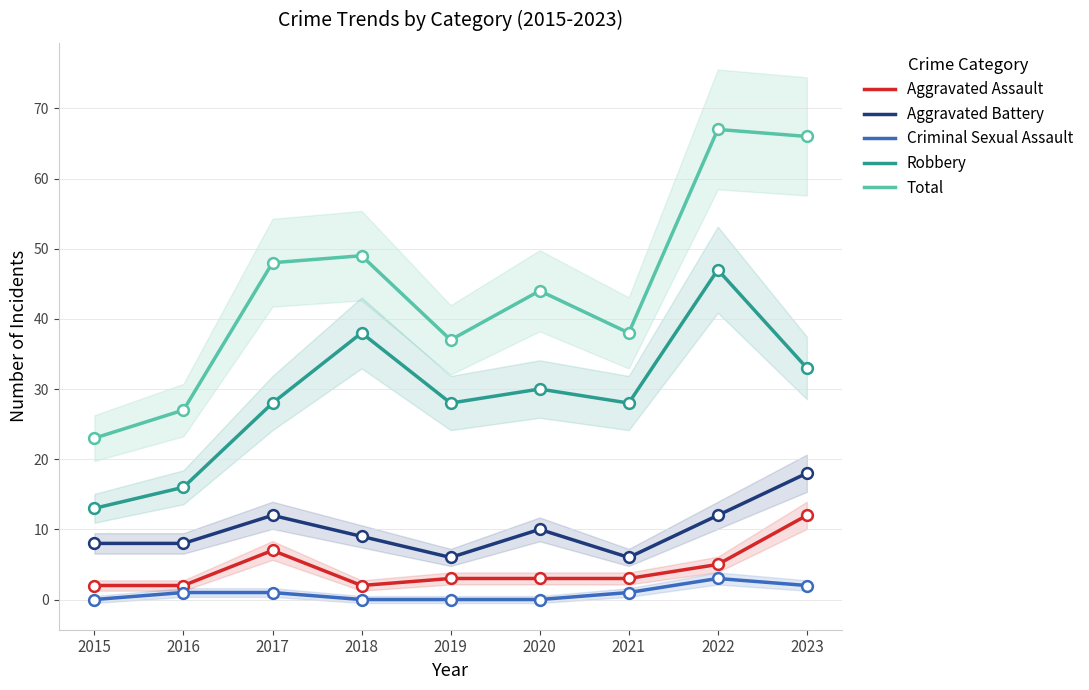

At which category is the sum across all series the highest?

2022